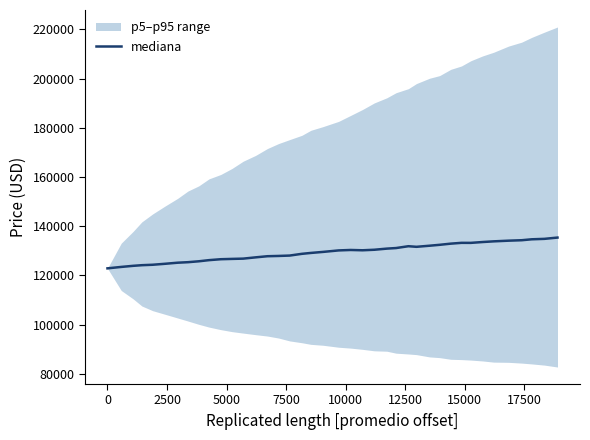

What is the lowest value of the mediana series?

122885.8